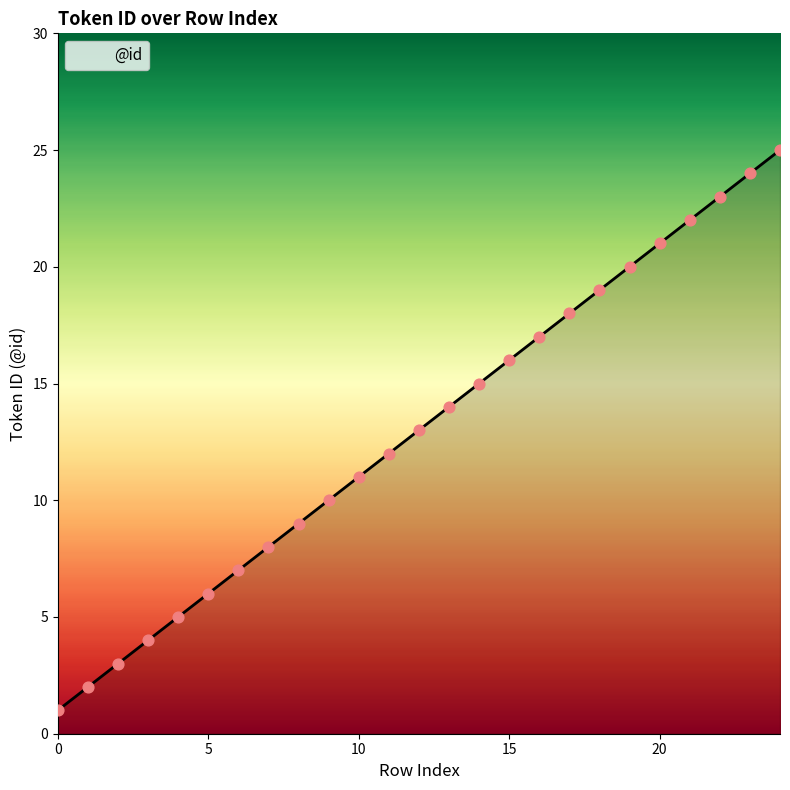

What is the difference between the maximum and minimum values?

24